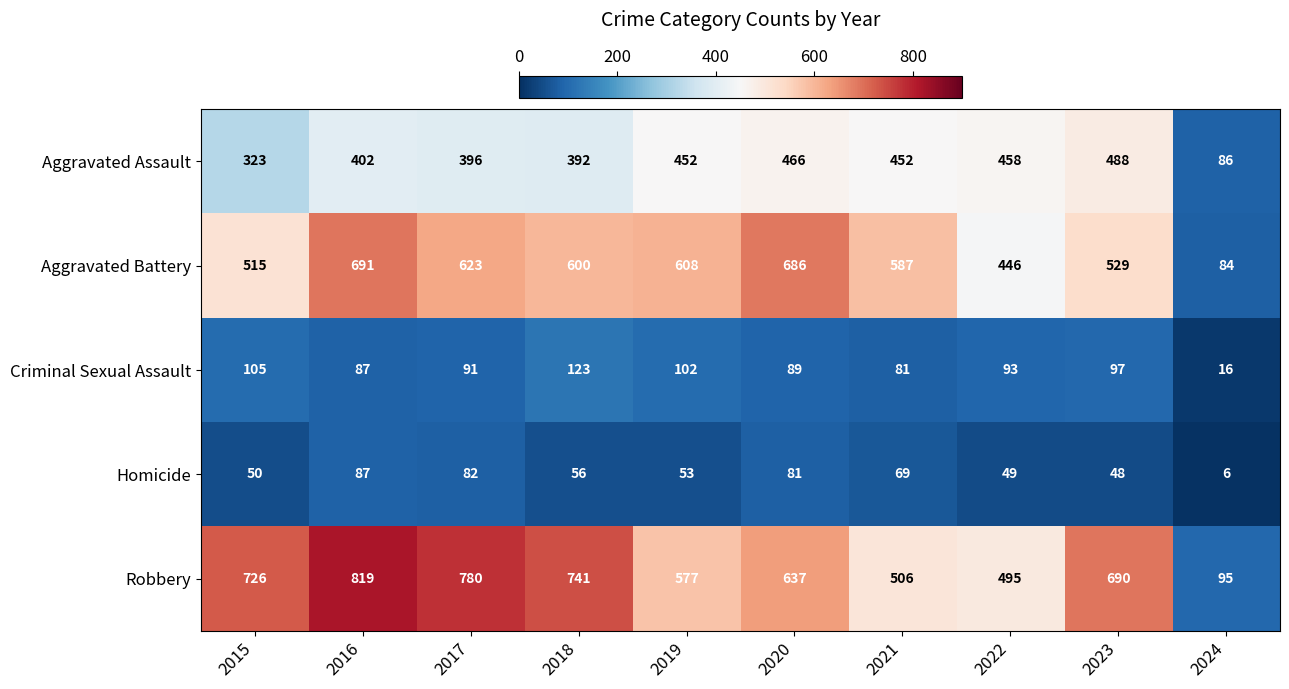

At 2019, list the series in order from largest to smallest.

Aggravated Battery, Robbery, Aggravated Assault, Criminal Sexual Assault, Homicide